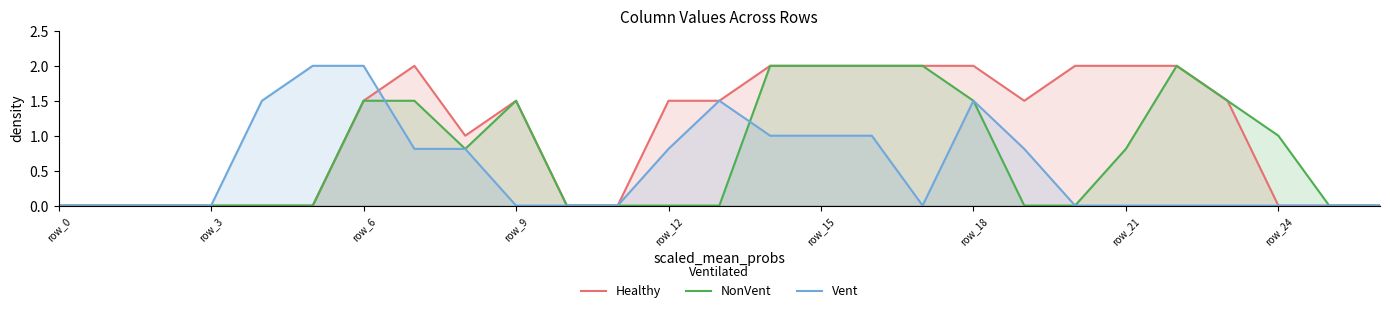

True or false: NonVent and Healthy intersect in this chart.

False